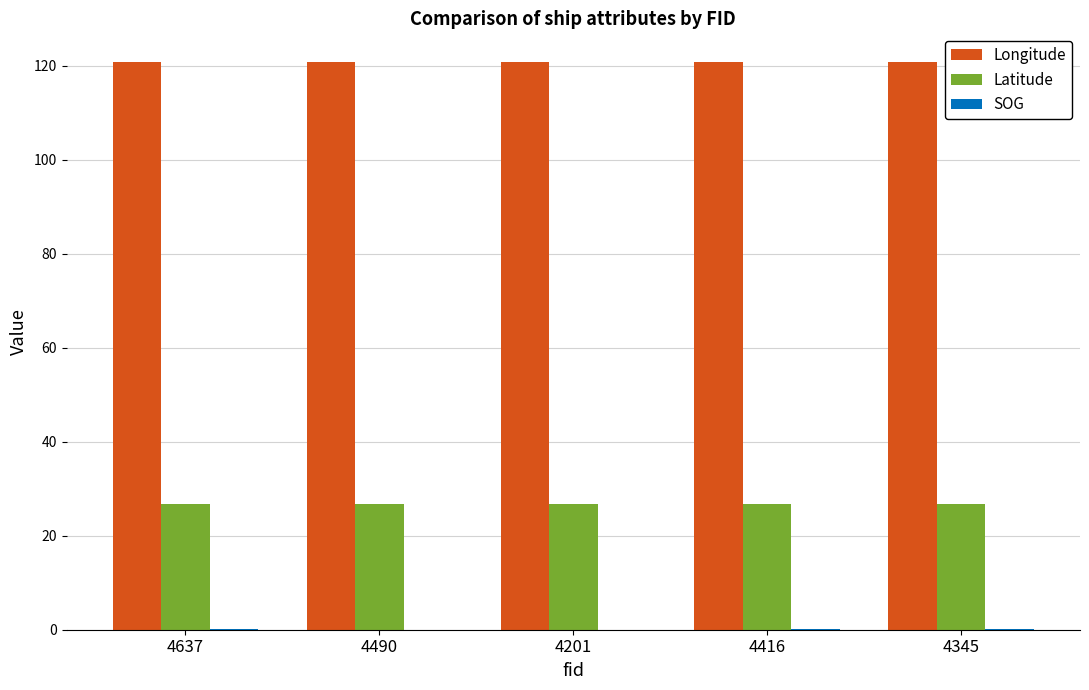

How many groups of bars are there?

5